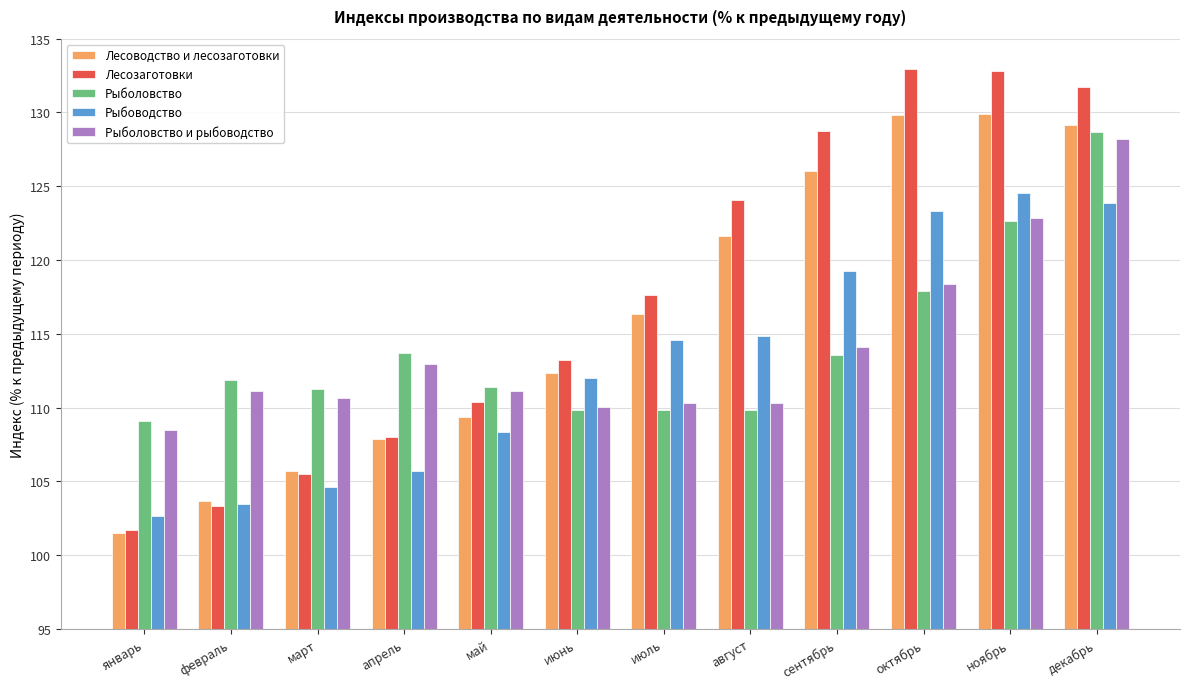

What is the minimum value for Лесоводство и лесозаготовки?

101.5